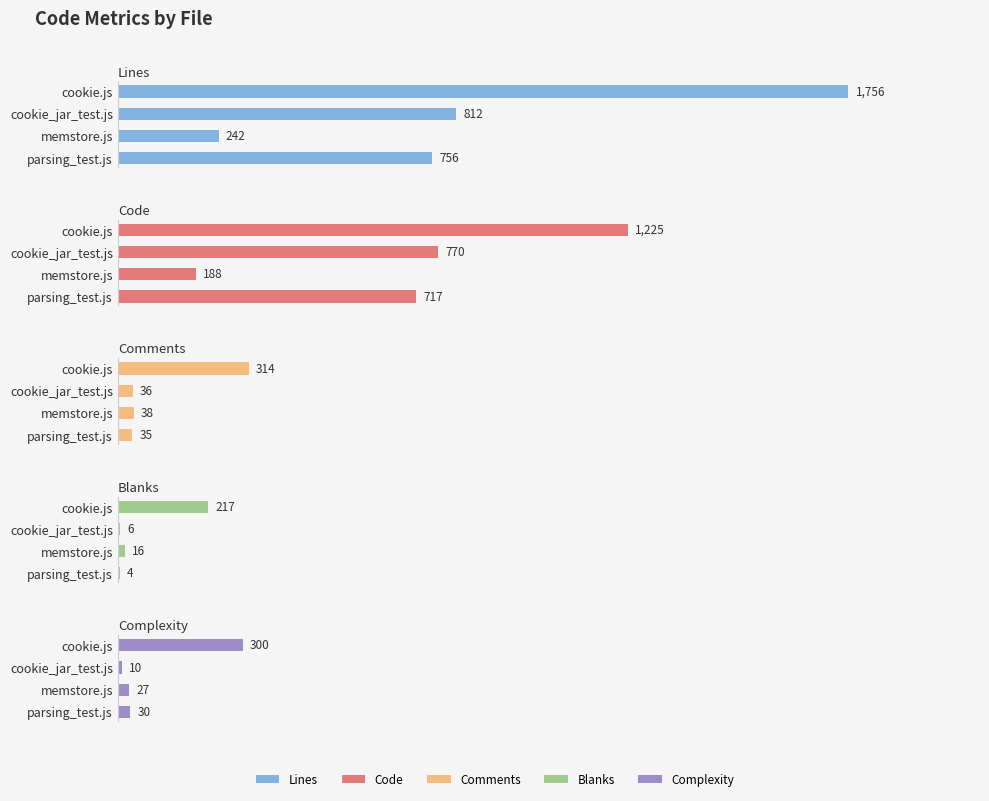

What is the maximum value for Lines?

1756